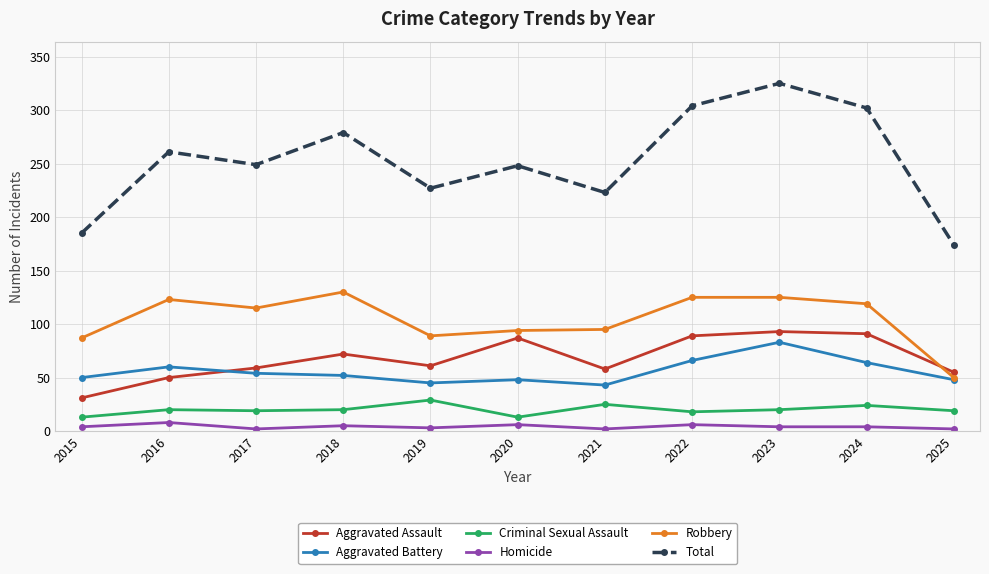

What is the value of the Total point at the 2nd from the left?

261